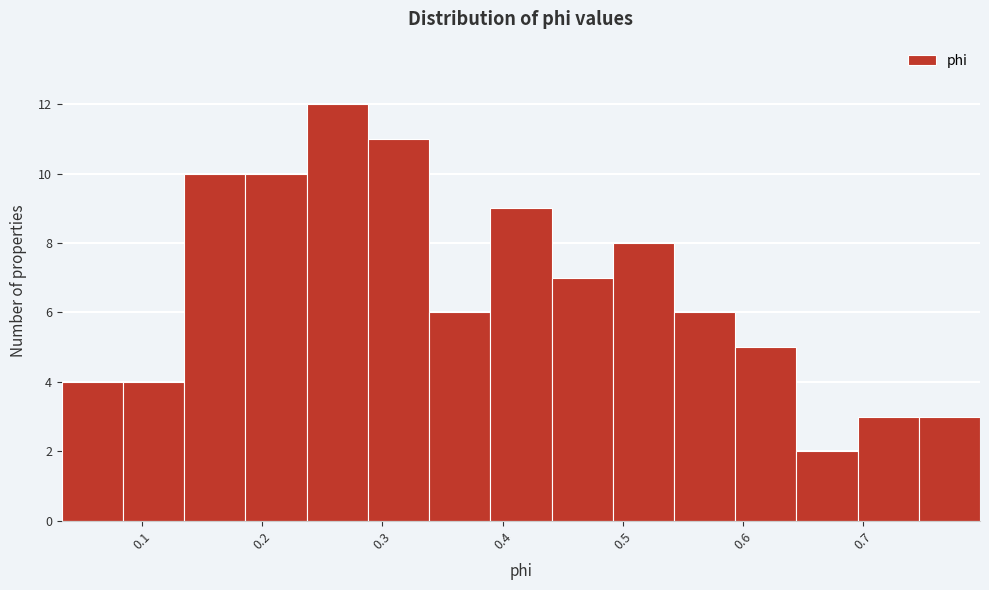

Which range on the x-axis has the tallest bar?

0.24 to 0.29